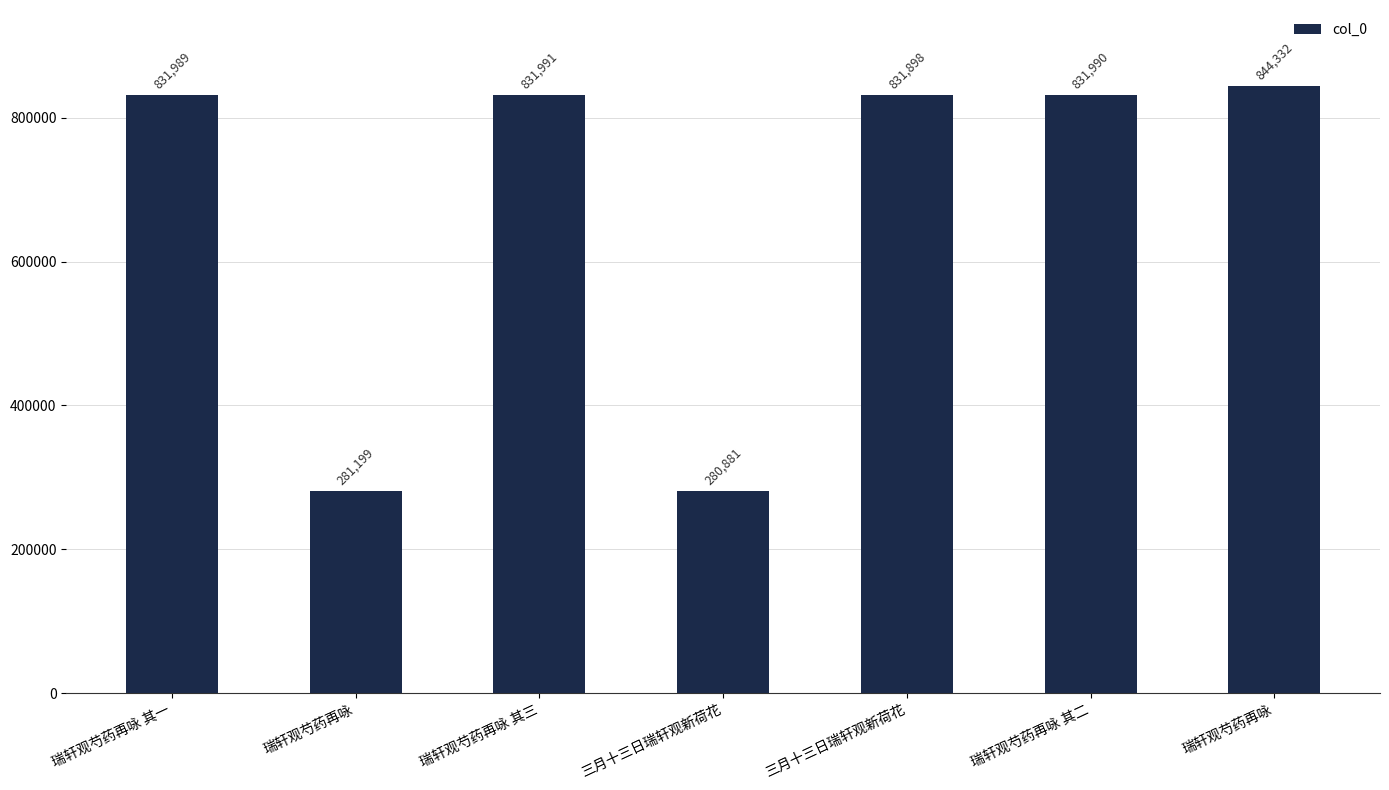

How many bars are there in total?

7